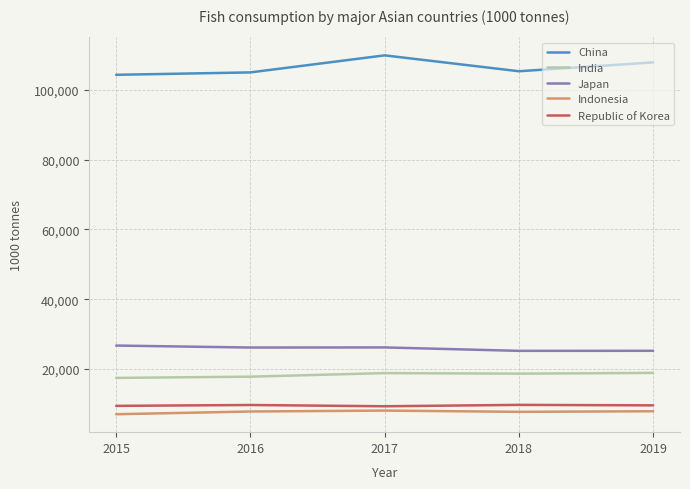

What is the lowest value of the China series?

104296